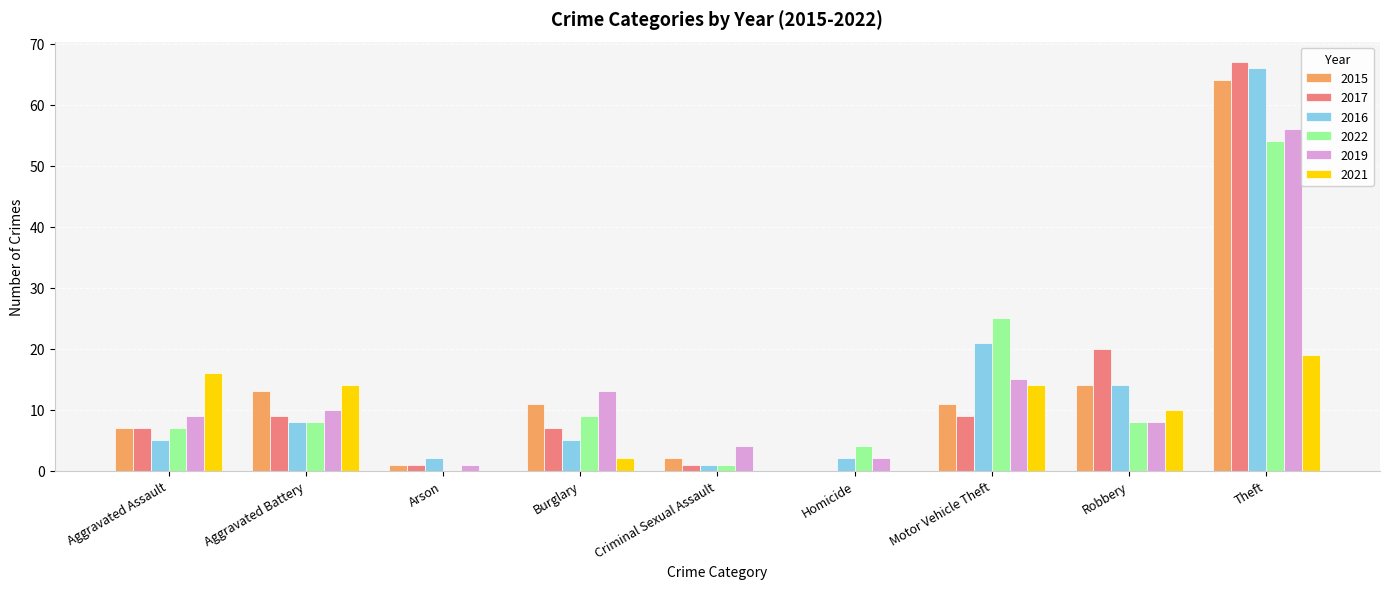

Where is 2022 nearest to the value 27?

Motor Vehicle Theft